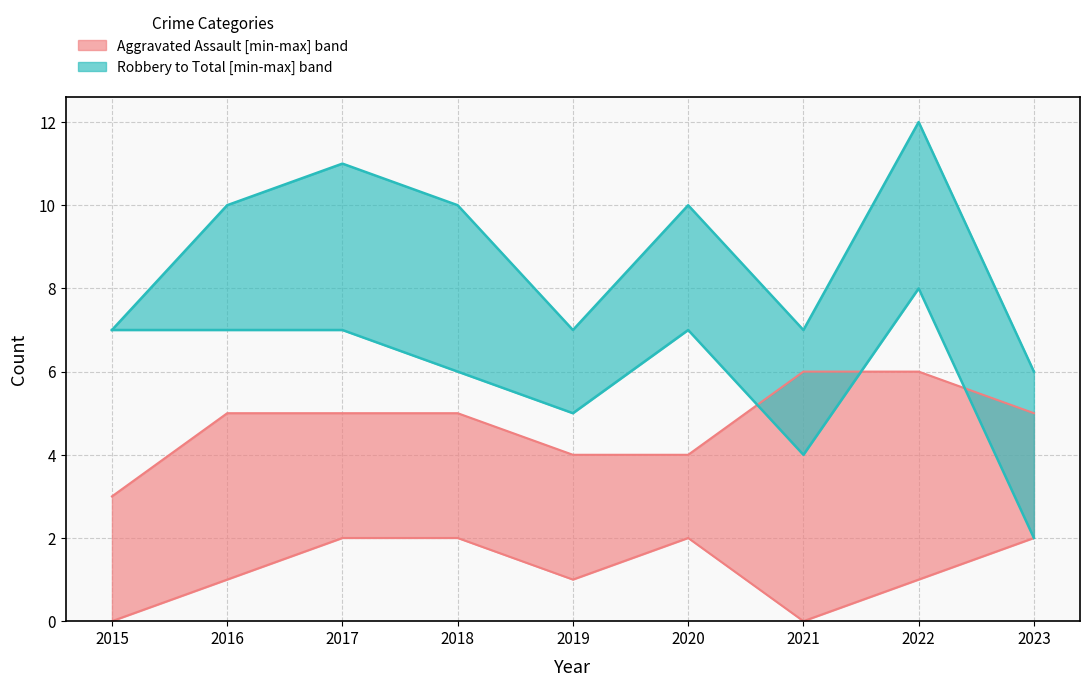

True or false: Aggravated Assault and Total cross at least once.

False